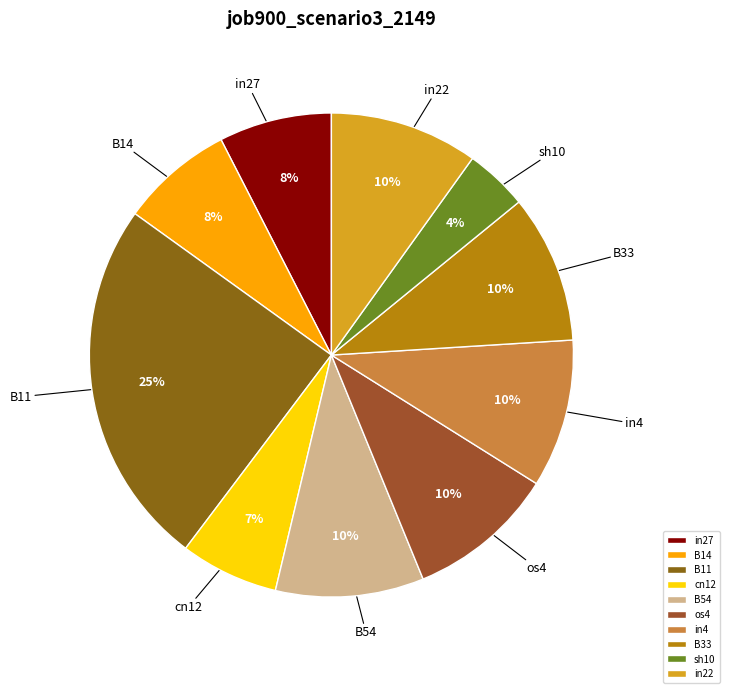

What is the ratio of the value at B54 to the value at in22?

1.0